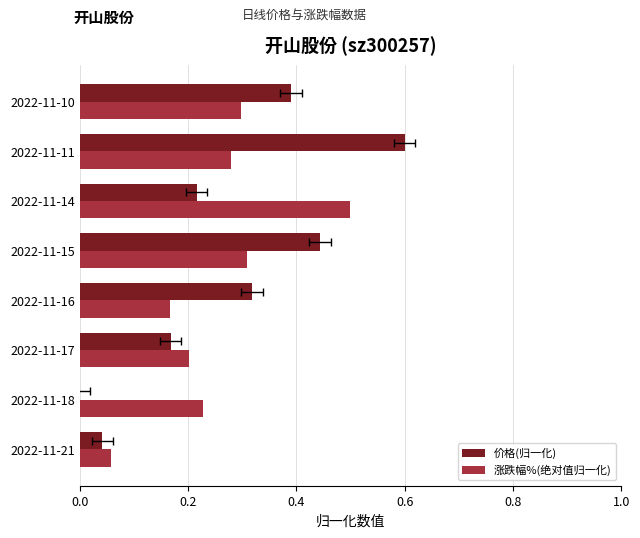

The value of 涨跌幅%(绝对值归一化) at 2022-11-21 is 0.1. True or false?

False